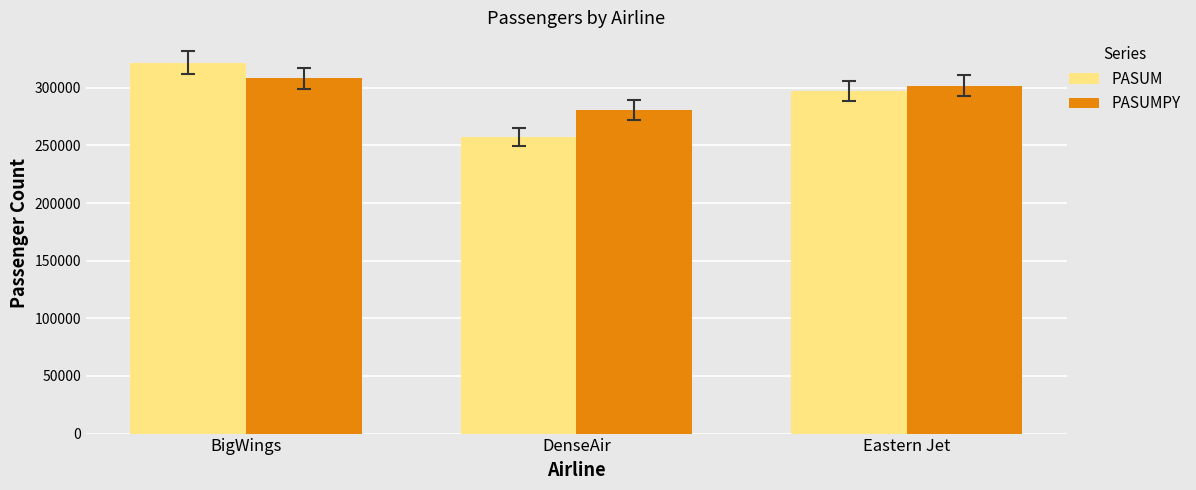

How many bars are there in each group?

2